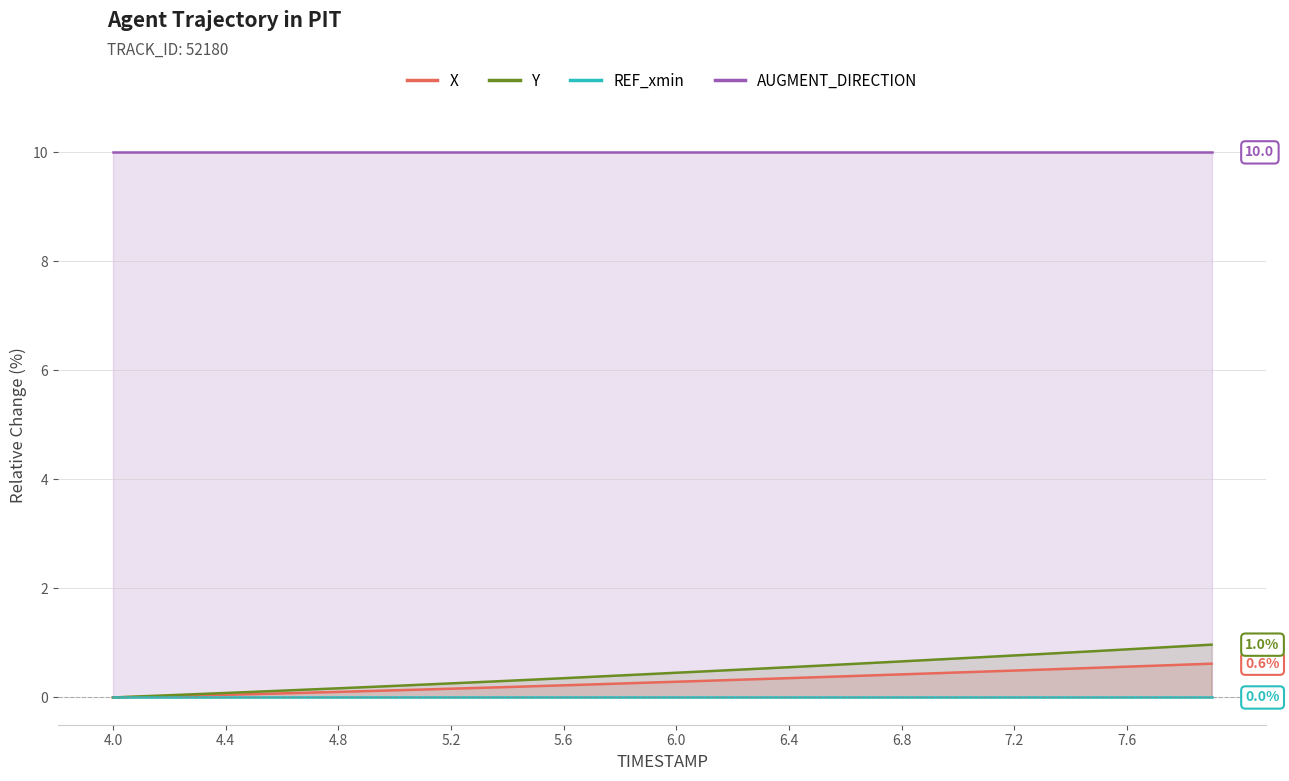

Reading left to right, extract all data points from this chart.

X: 0.0	0.0	0.0	0.0	0.0	0.1	0.1	0.1	0.1	0.1	0.1	0.1	0.2	0.2	0.2	0.2	0.2	0.2	0.3	0.3	0.3	0.3	0.3	0.3	0.4	0.4	0.4	0.4	0.4	0.4	0.5	0.5	0.5	0.5	0.5	0.5	0.6	0.6	0.6	0.6
Y: 0.0	0.0	0.0	0.1	0.1	0.1	0.1	0.1	0.2	0.2	0.2	0.2	0.3	0.3	0.3	0.3	0.4	0.4	0.4	0.4	0.5	0.5	0.5	0.5	0.6	0.6	0.6	0.6	0.7	0.7	0.7	0.7	0.8	0.8	0.8	0.9	0.9	0.9	0.9	1.0
REF_xmin: 0.0	0.0	0.0	0.0	0.0	0.0	0.0	0.0	0.0	0.0	0.0	0.0	0.0	0.0	0.0	0.0	0.0	0.0	0.0	0.0	0.0	0.0	0.0	0.0	0.0	0.0	0.0	0.0	0.0	0.0	0.0	0.0	0.0	0.0	0.0	0.0	0.0	0.0	0.0	0.0
AUGMENT_DIRECTION: 10.0	10.0	10.0	10.0	10.0	10.0	10.0	10.0	10.0	10.0	10.0	10.0	10.0	10.0	10.0	10.0	10.0	10.0	10.0	10.0	10.0	10.0	10.0	10.0	10.0	10.0	10.0	10.0	10.0	10.0	10.0	10.0	10.0	10.0	10.0	10.0	10.0	10.0	10.0	10.0